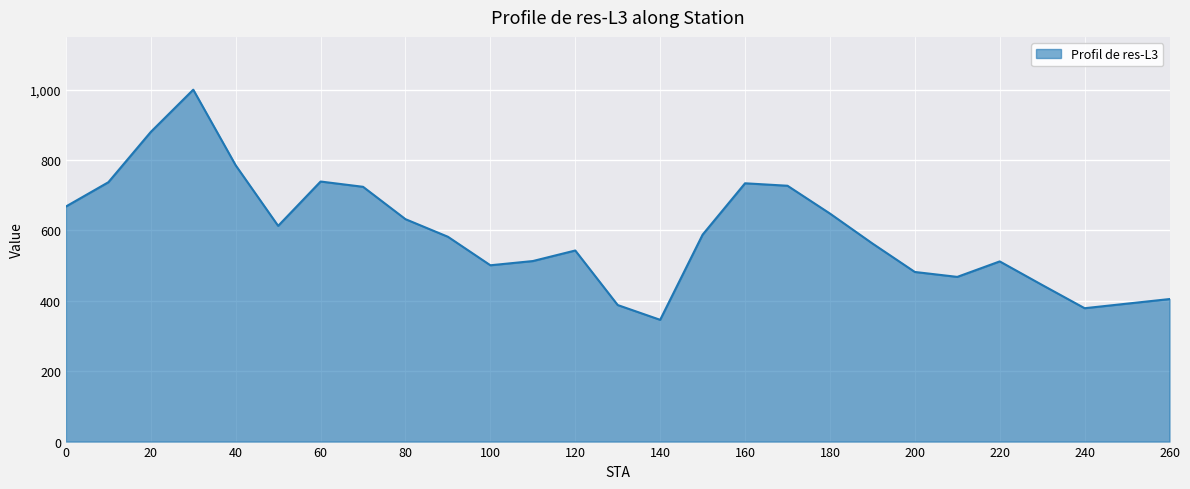

What is the maximum value shown in the chart?

1000